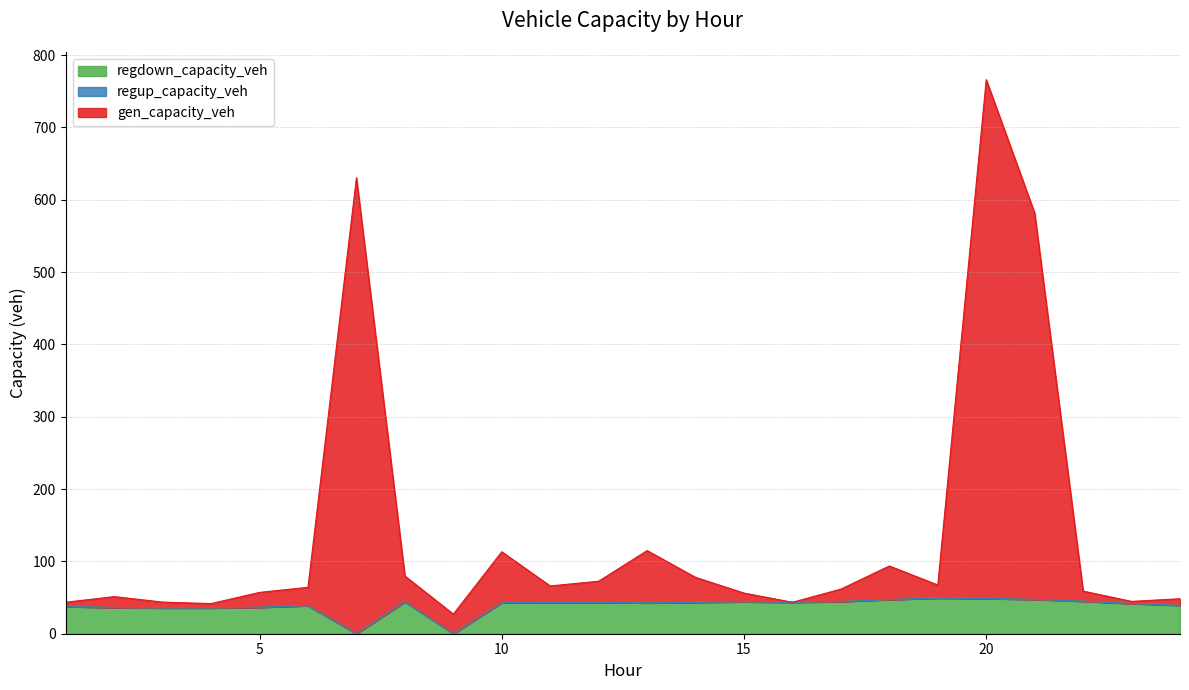

At which category is the sum across all series the highest?

20